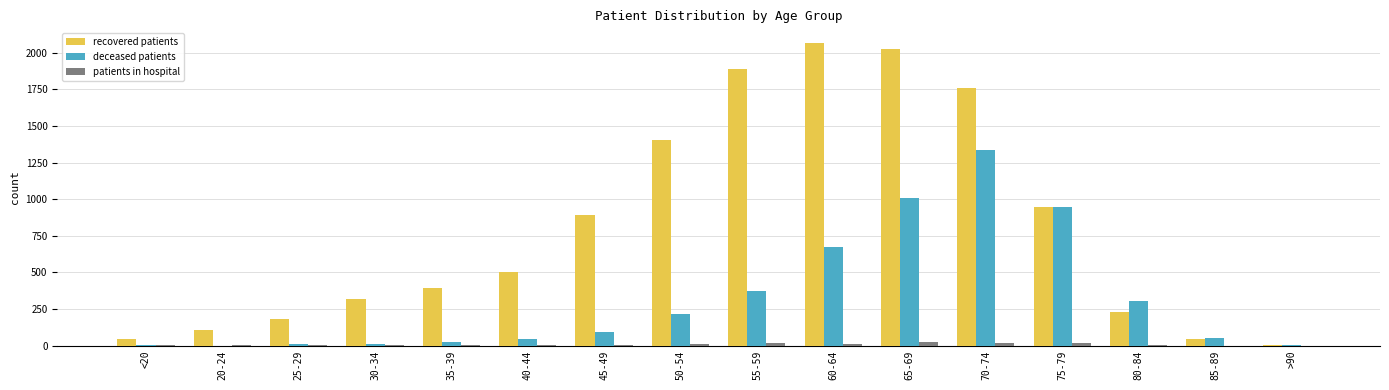

How many series are shown in this chart?

3